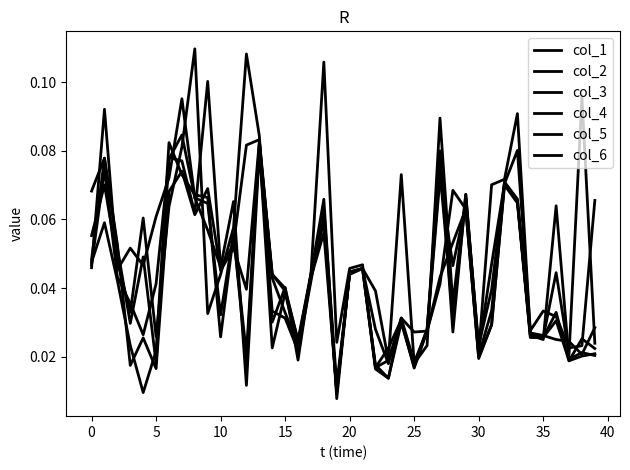

Does the chart display data point markers on the line(s)?

No